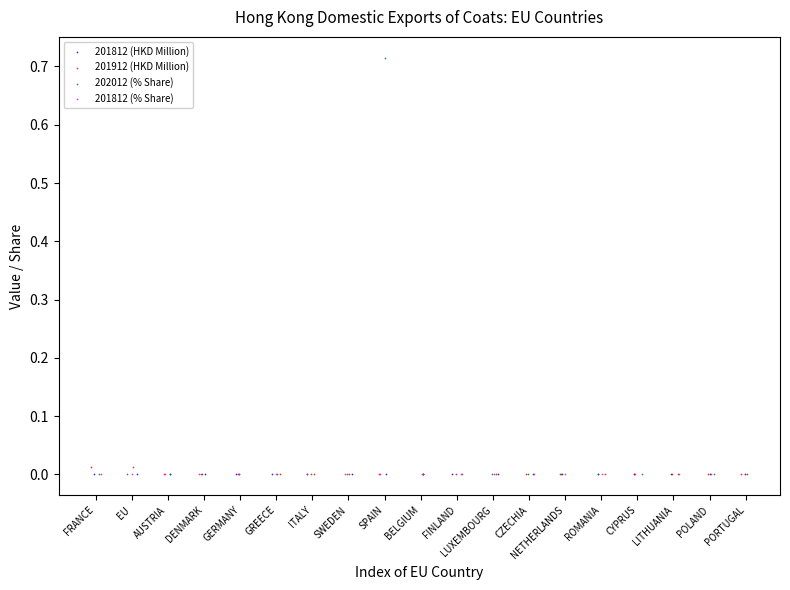

Which series has the largest Y range (max minus min)?

202012 (% Share)